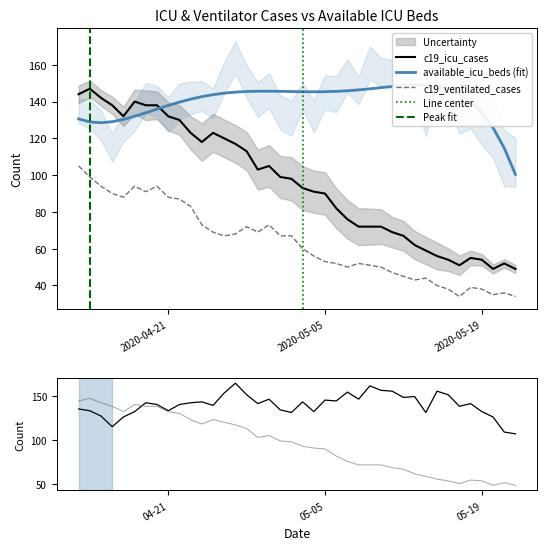

Which series has the widest spread of values?

c19_icu_cases